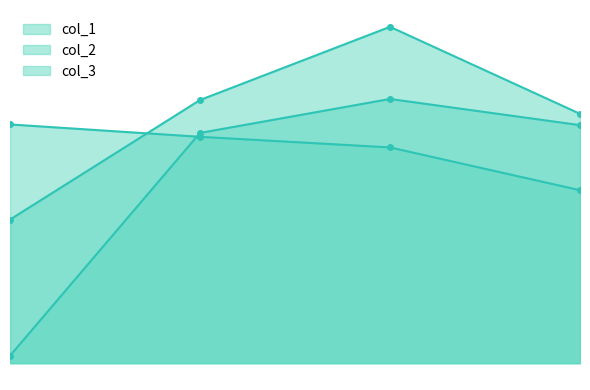

The col_3 series shows 1306 at 550. True or false?

False